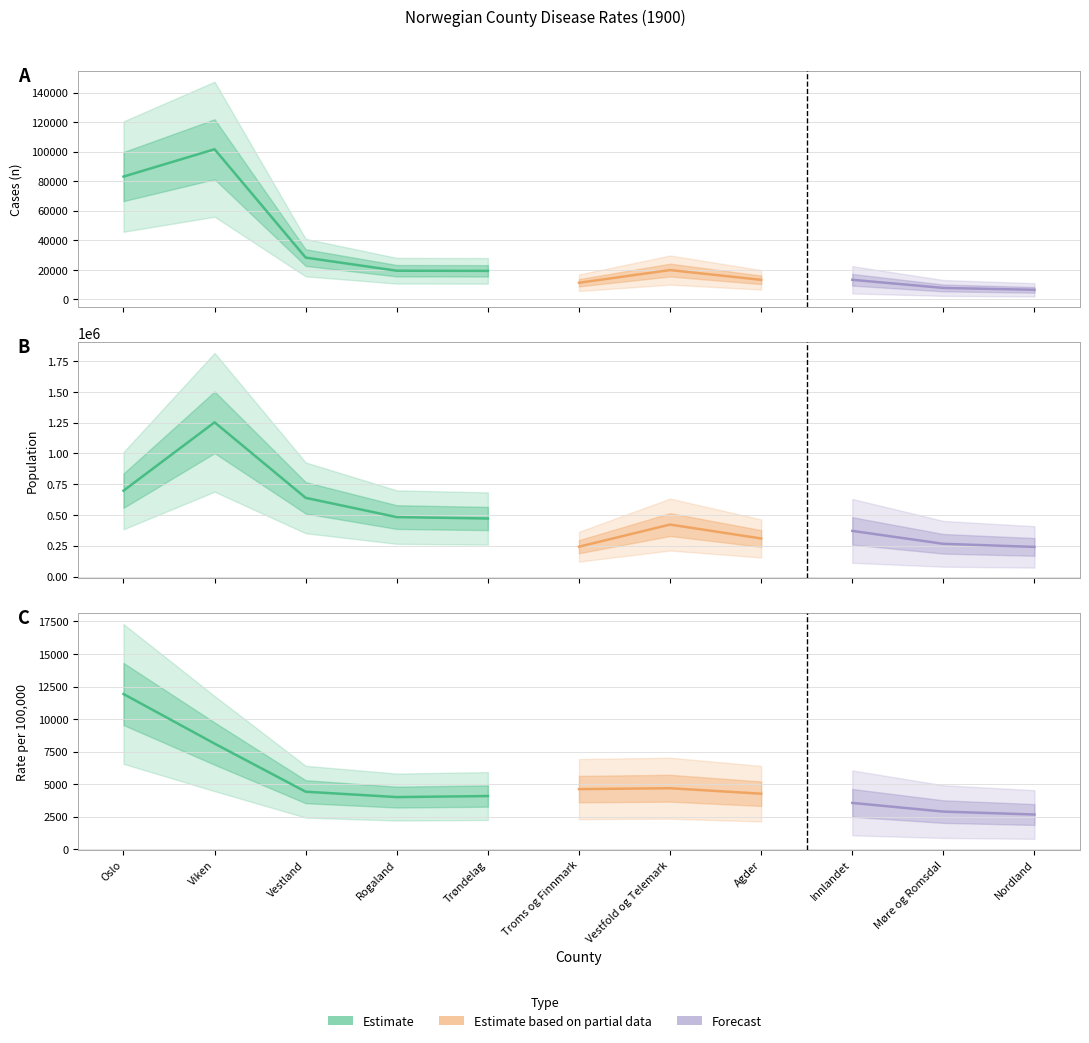

Which has a higher value, Møre og Romsdal or Trøndelag?

Trøndelag